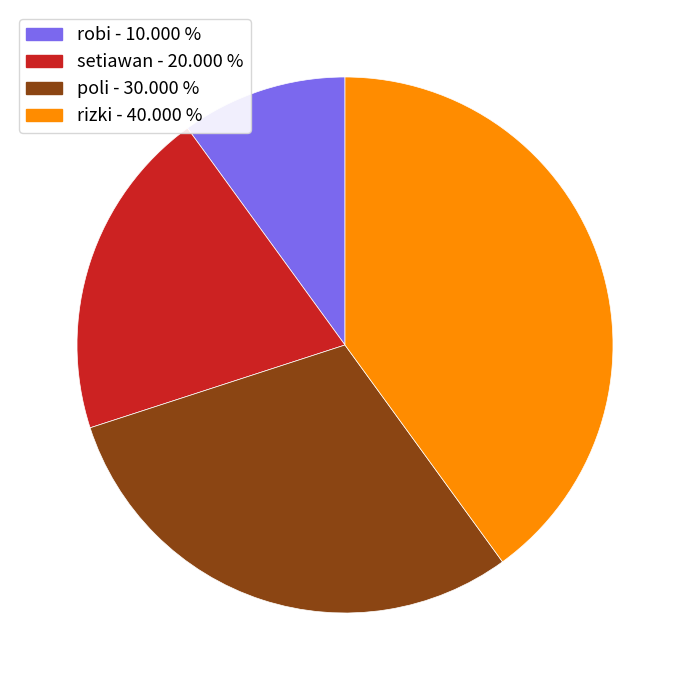

Does robi represent more than half of the total?

No